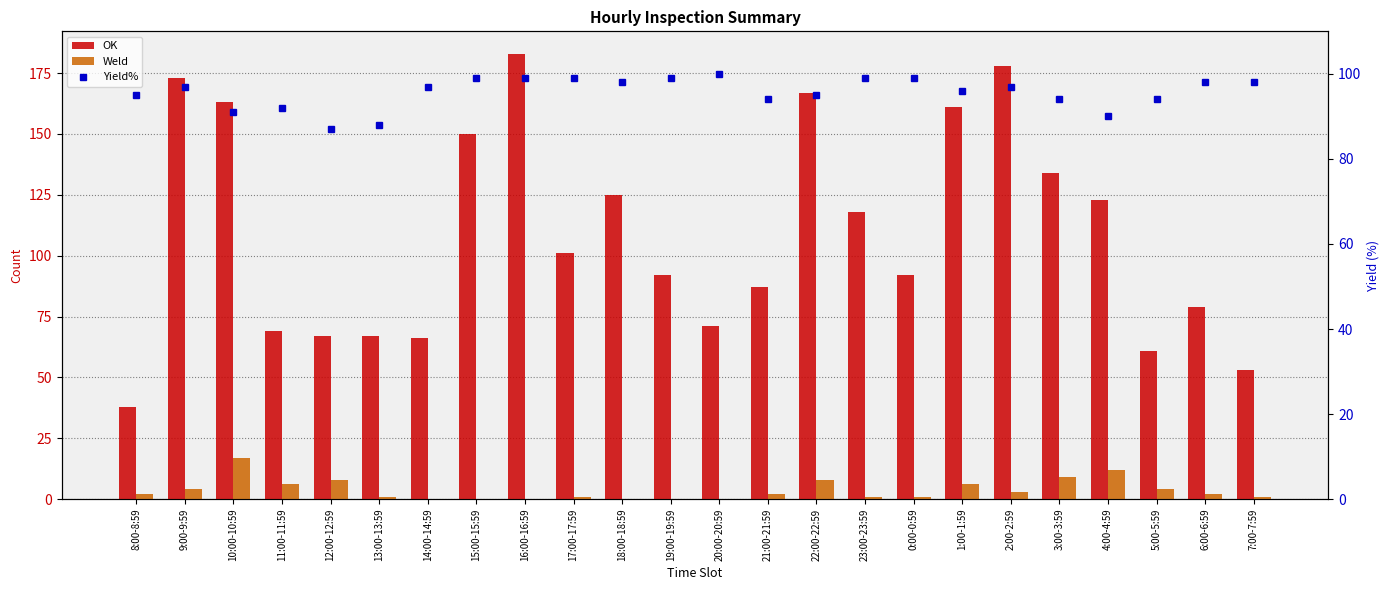

Is the value of OK at 5:00-5:59 greater than the value of Yield% at 11:00-11:59?

No